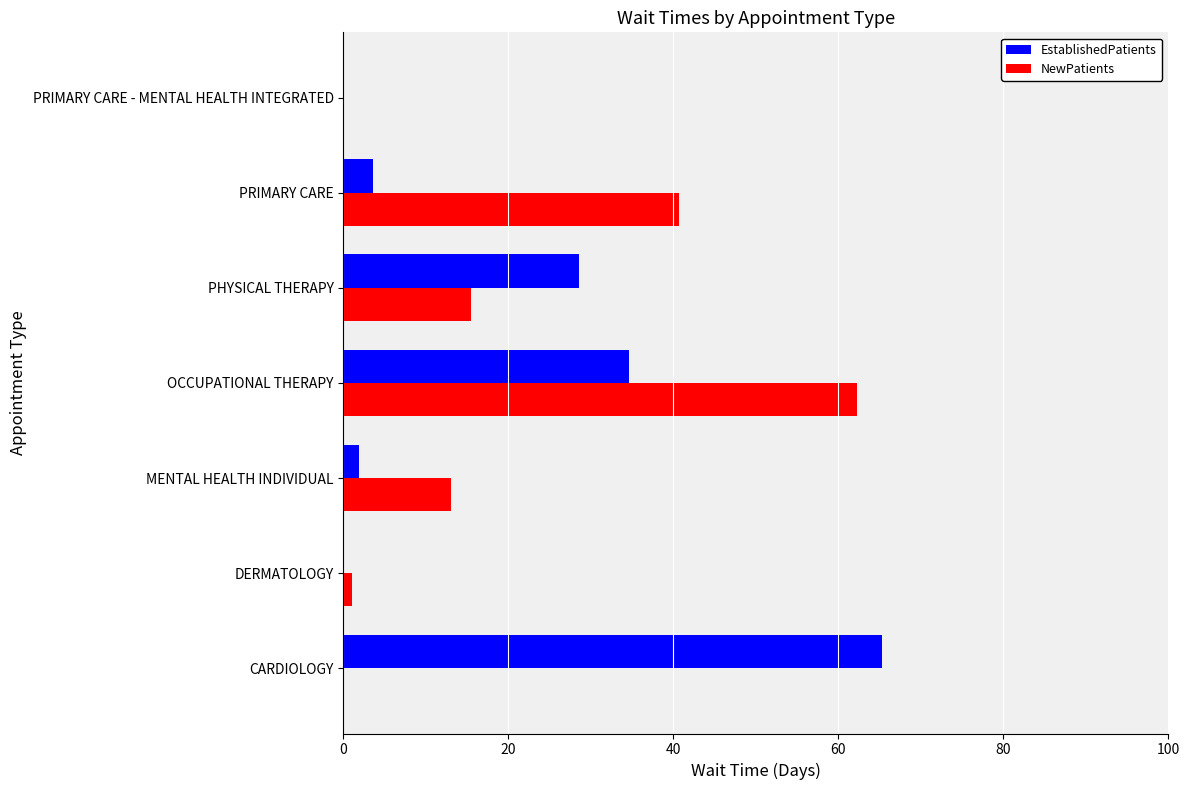

Between CARDIOLOGY and PRIMARY CARE - MENTAL HEALTH INTEGRATED, which series saw the biggest shift?

EstablishedPatients